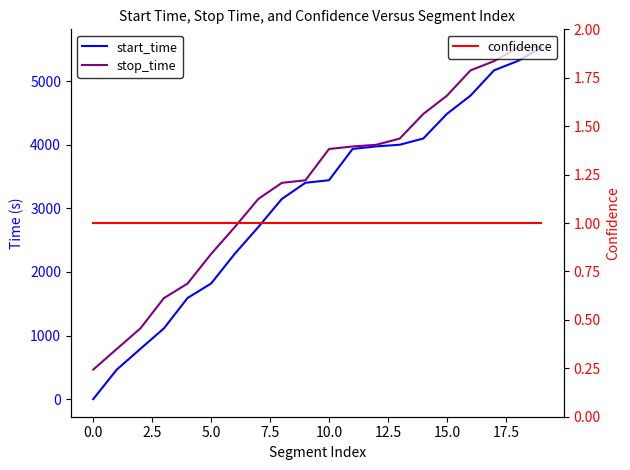

At which category is the sum across all series the highest?

19